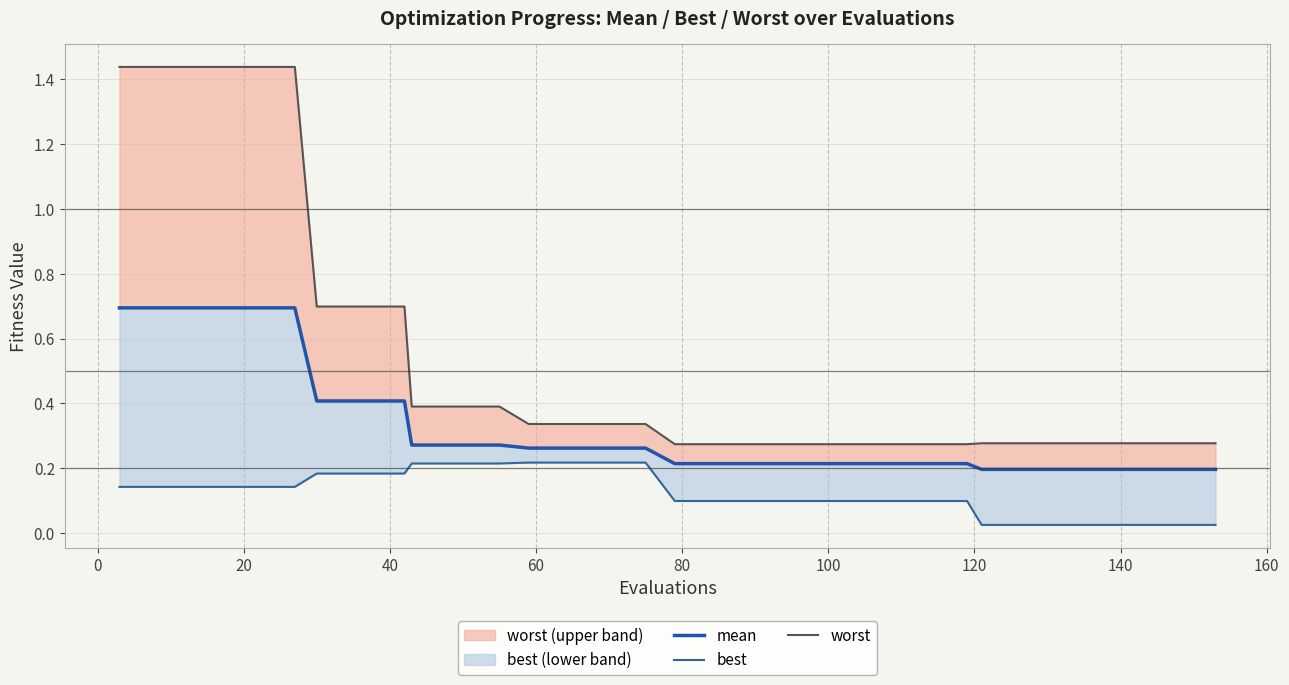

Does the chart display data point markers on the line(s)?

No